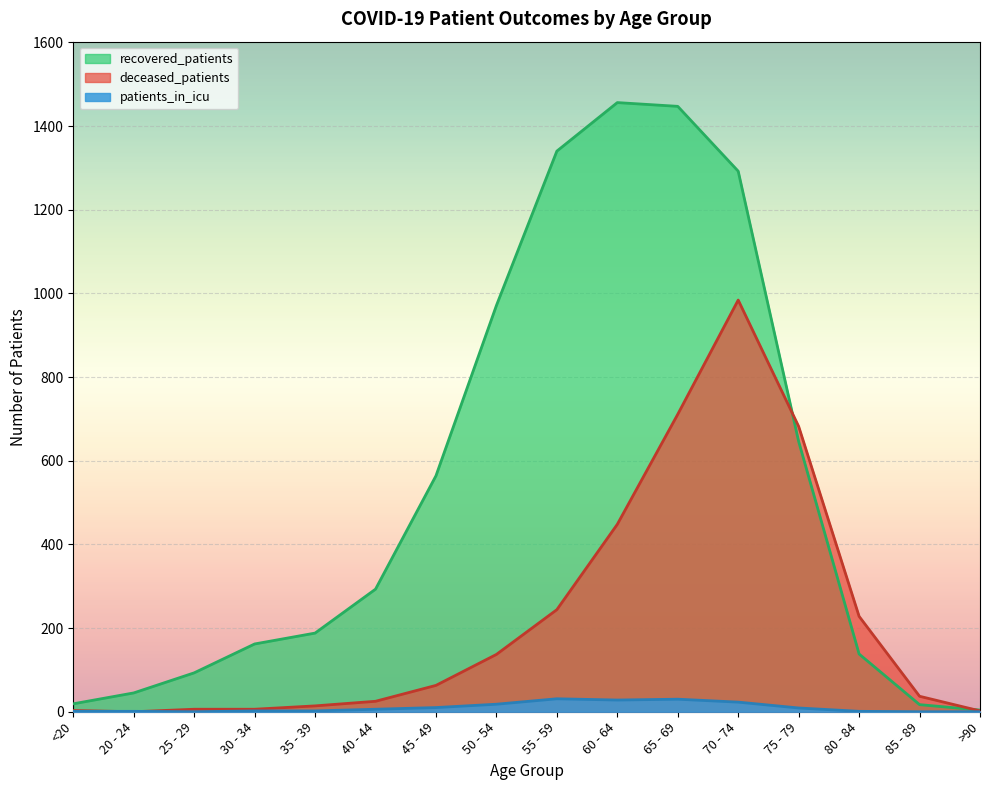

List the series in order of their peak value, lowest first.

patients_in_icu, deceased_patients, recovered_patients